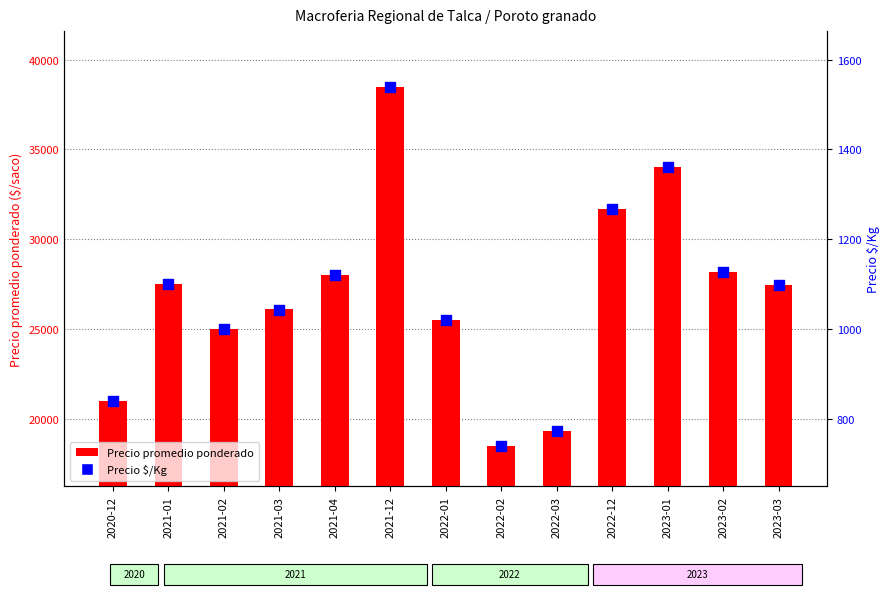

At how many categories does at least one series exceed 19085?

12